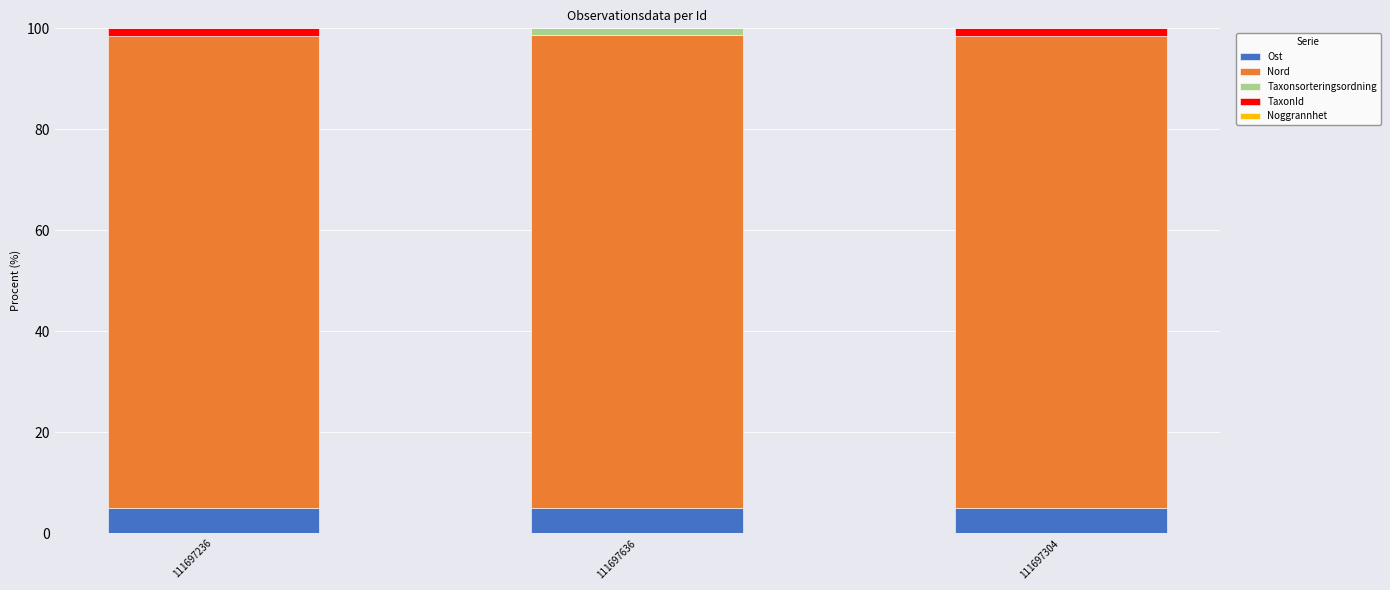

What is the maximum value for Ost?

5.1